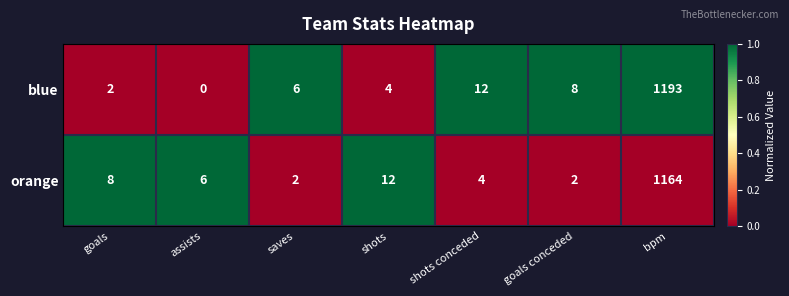

What is the difference between the orange values at saves and goals?

6